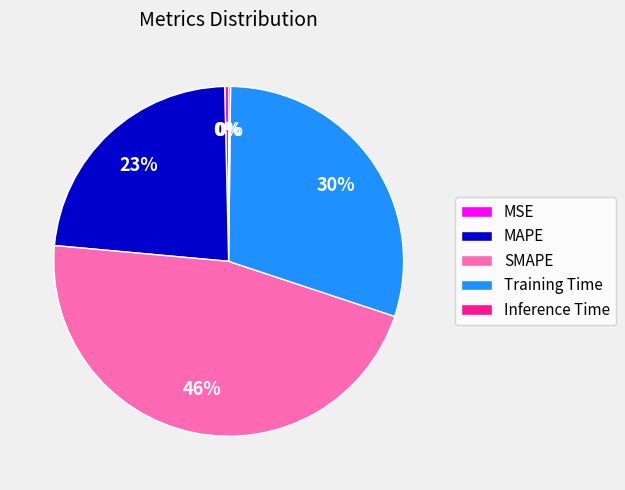

True or false: MAPE accounts for 35% of the total.

False